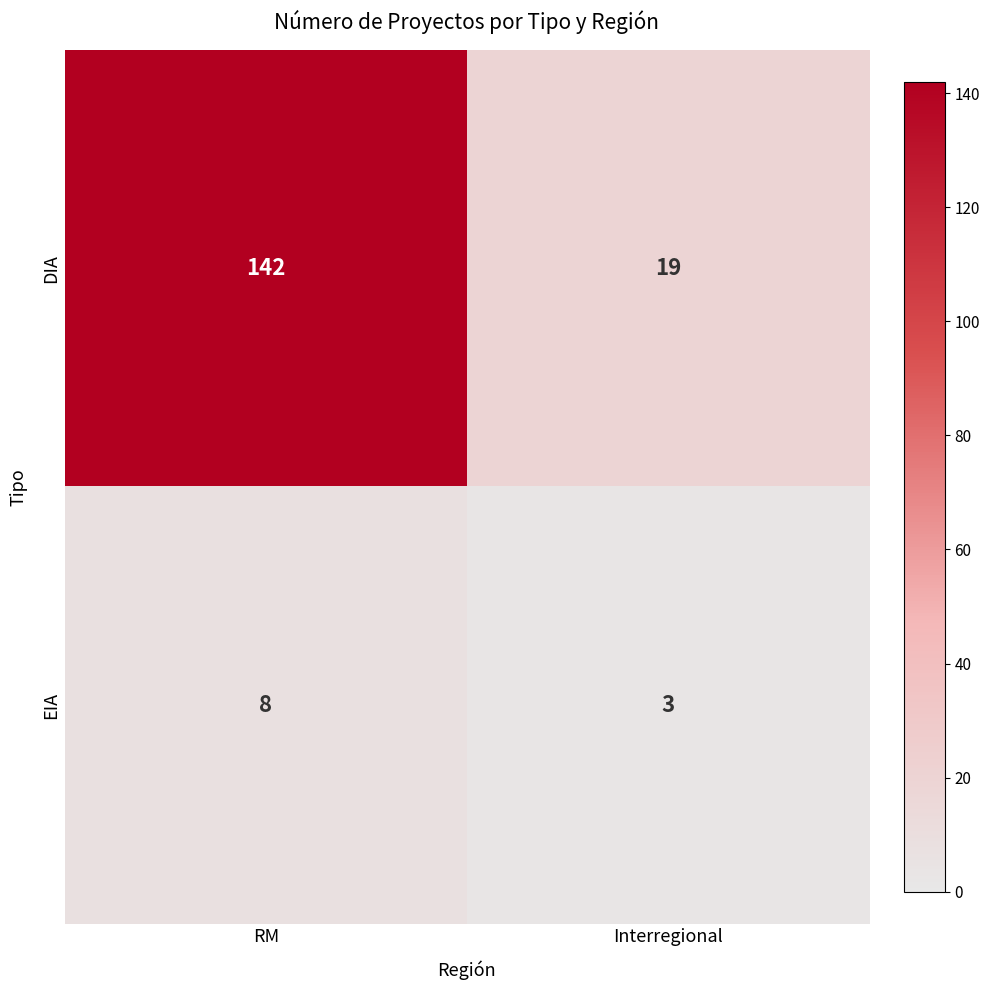

How many values in the EIA series are below 8?

1